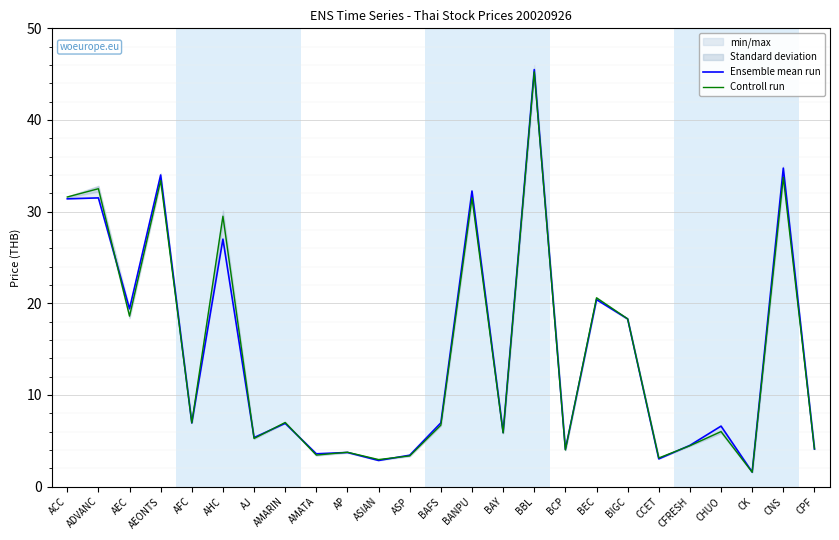

Is the value of Ensemble mean run at ASIAN greater than the value of Controll run at AEC?

No